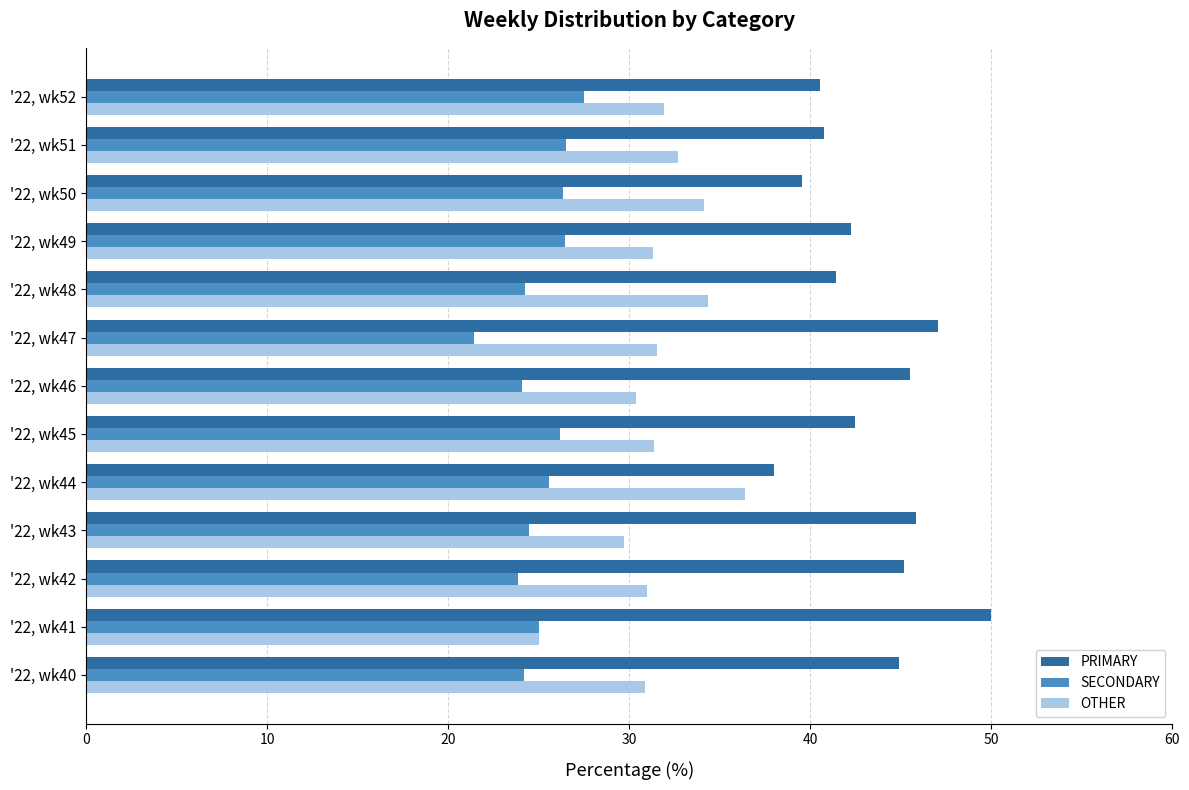

What are all the series names shown in the legend?

PRIMARY, SECONDARY, OTHER